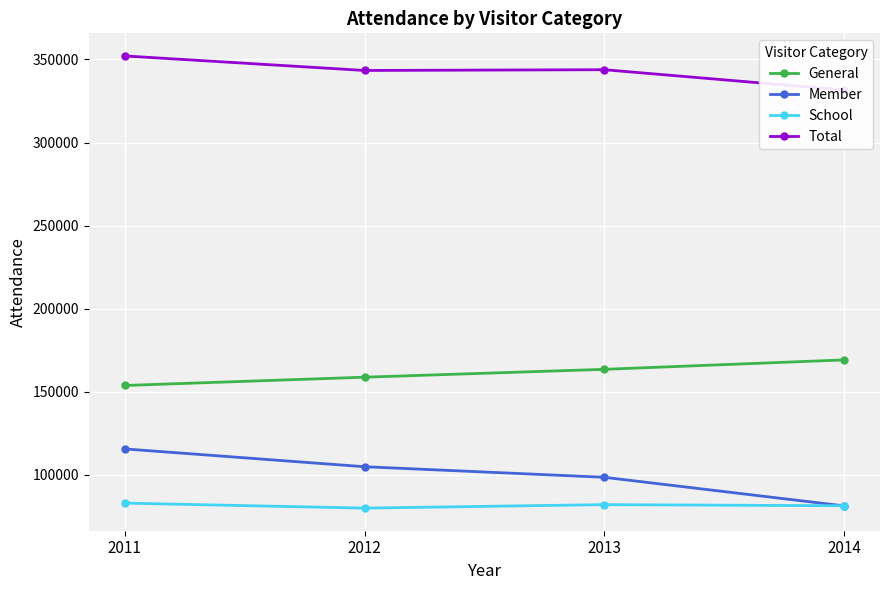

How many values in the General series exceed 163433?

1